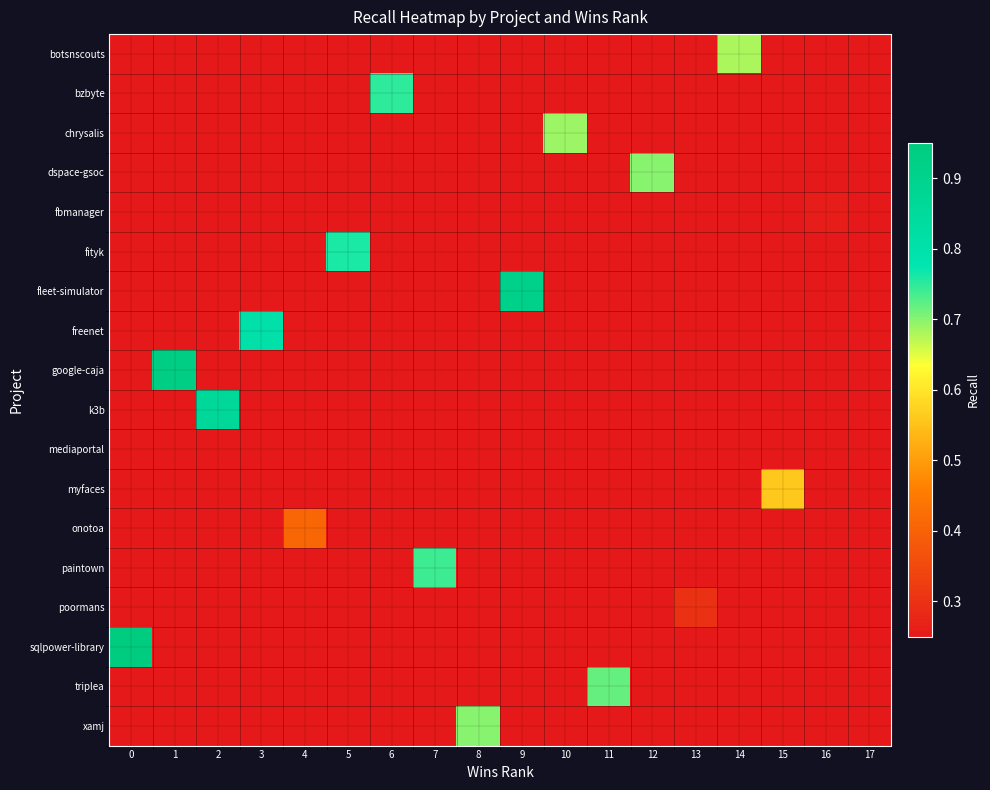

At how many categories does at least one series exceed 0?

18